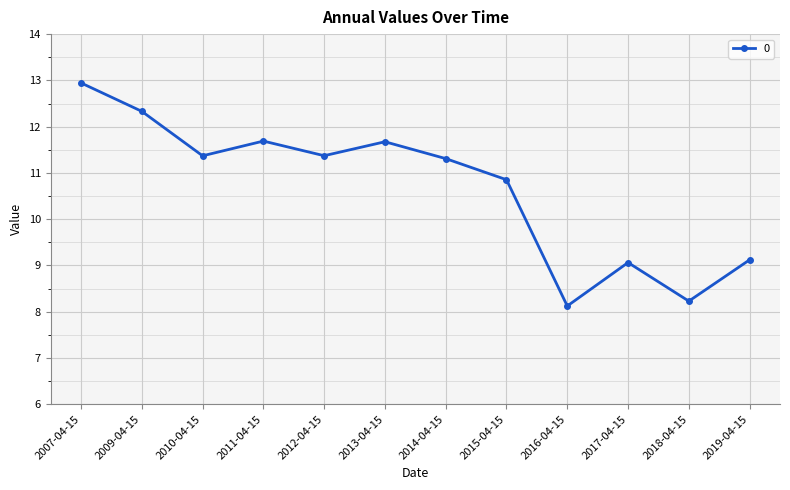

What is the label of the 9th point from the left?

2016-04-15